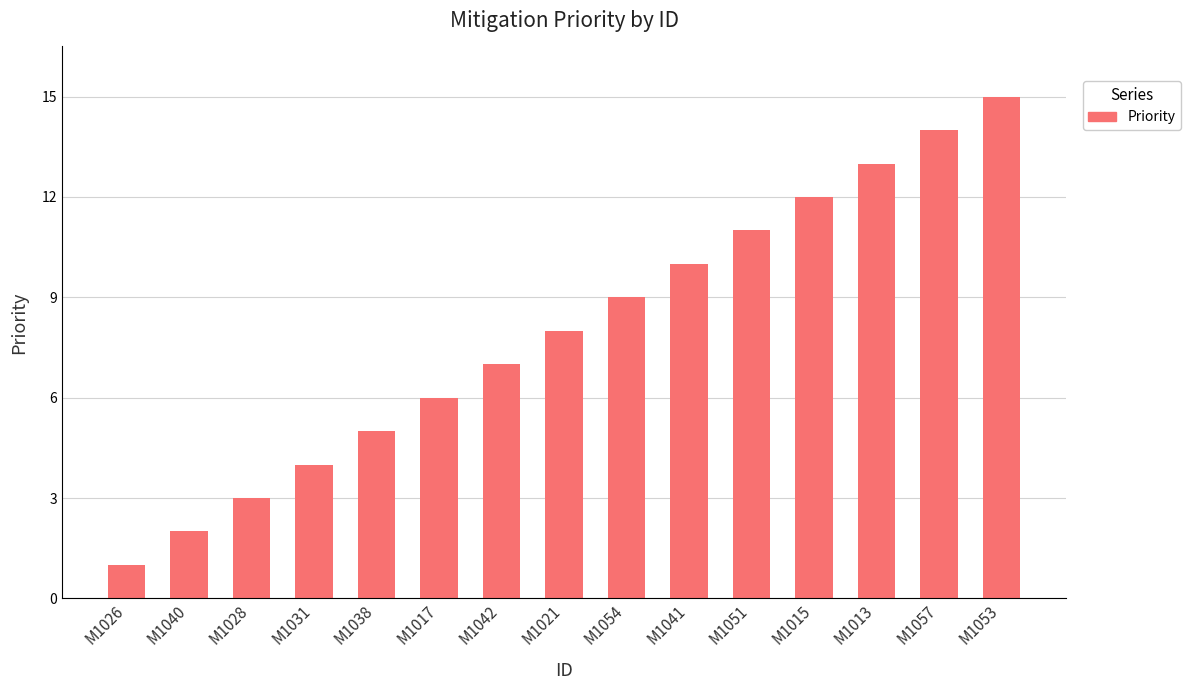

Approximately how many times larger is the value at M1053 compared to M1040?

7.5